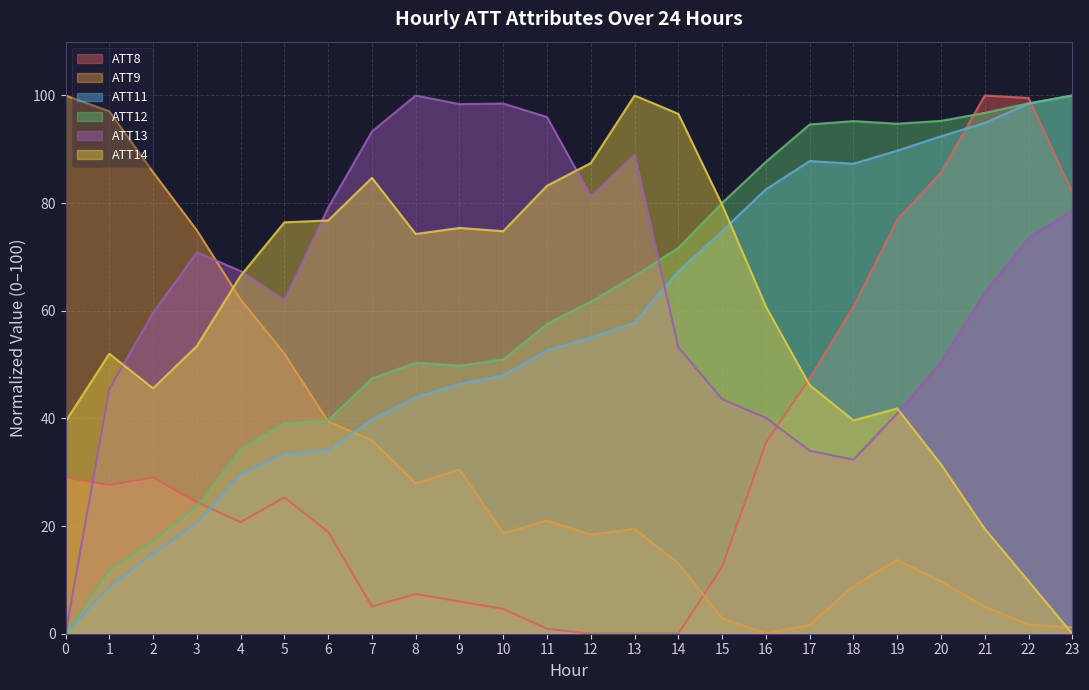

How many categories are shown in the chart?

24